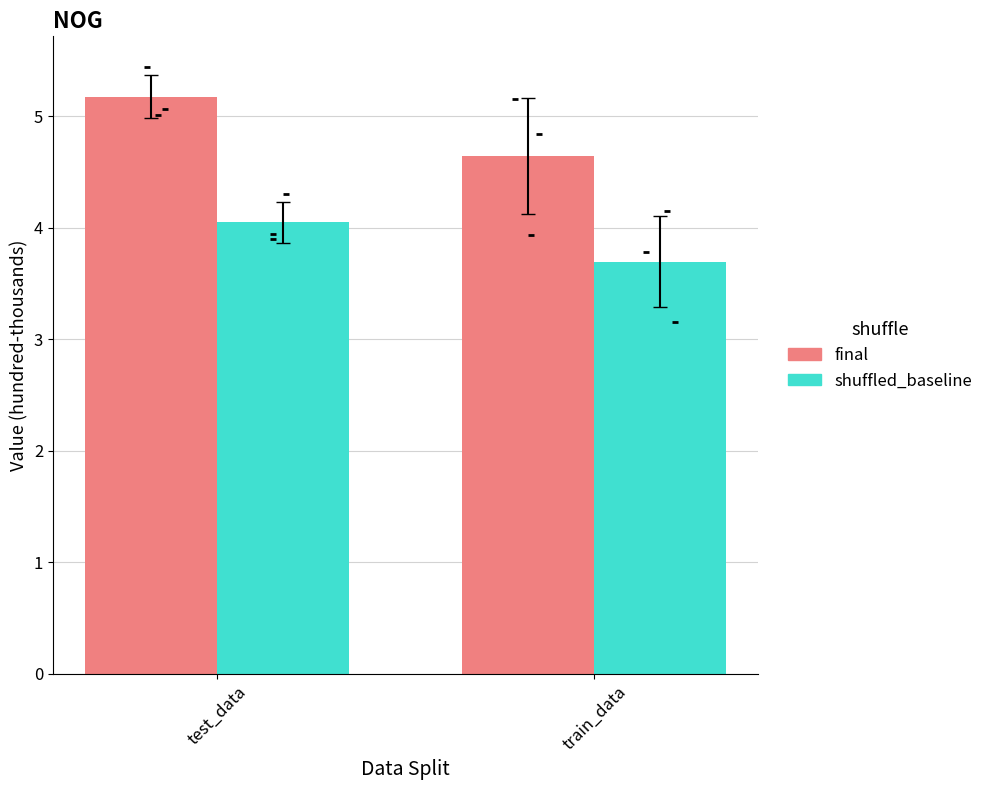

Which series contains the lowest Y value?

shuffled_baseline